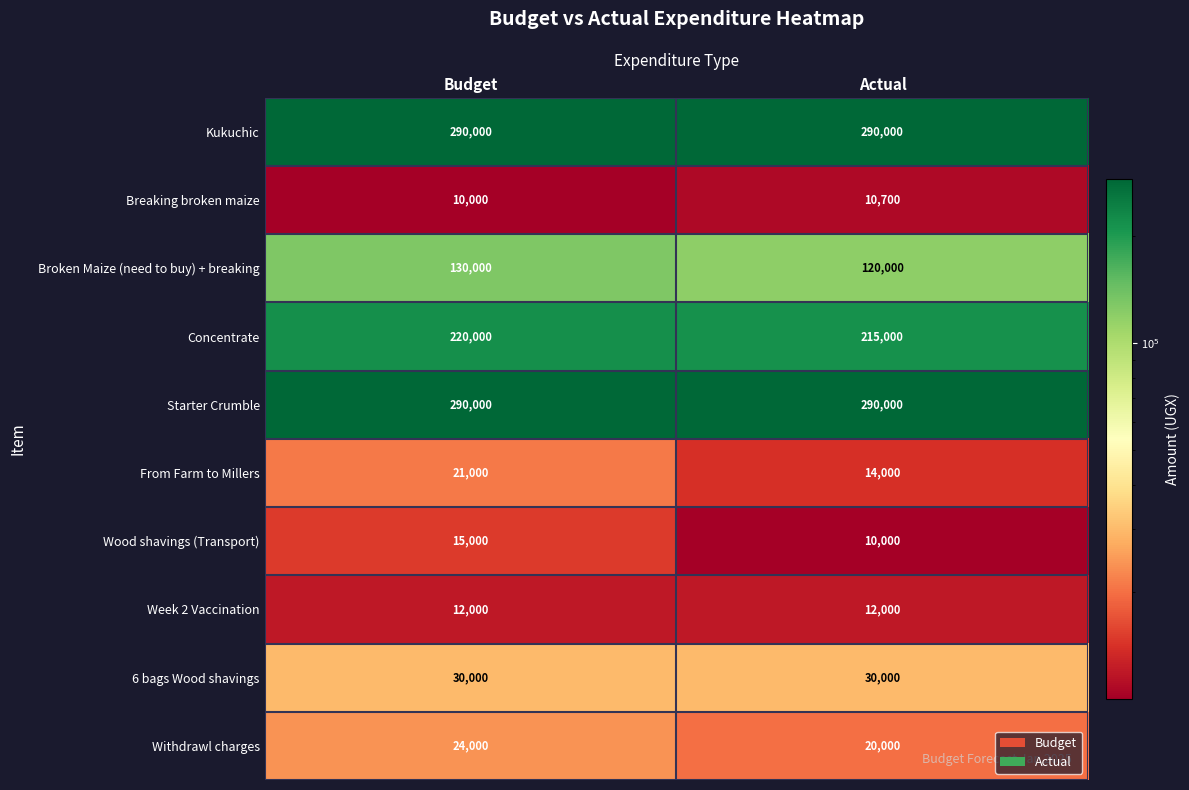

What is the total value across all series at Actual?

1011700